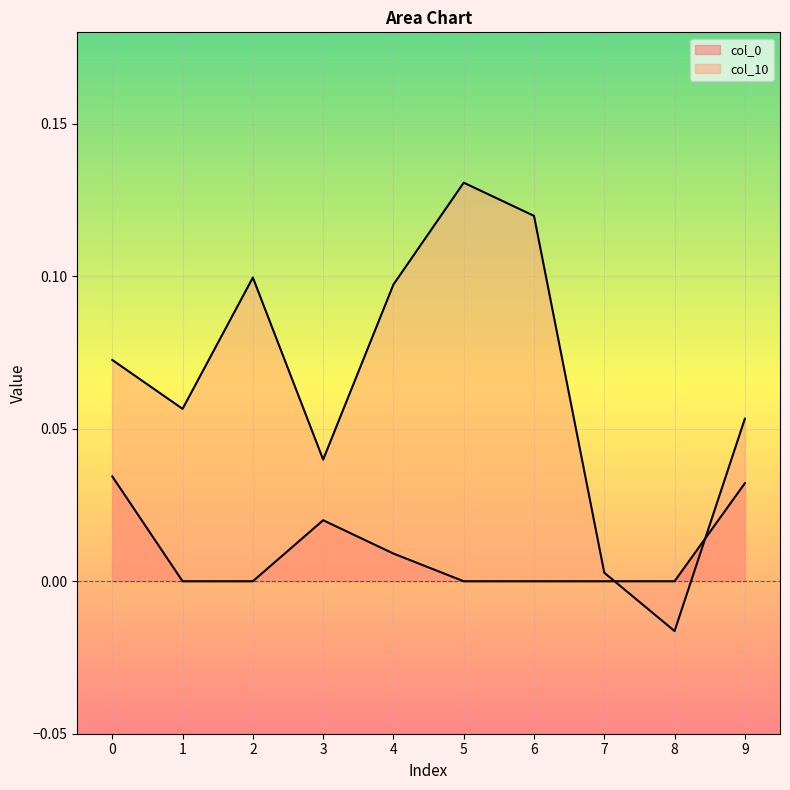

What is the maximum value shown in the chart?

0.1